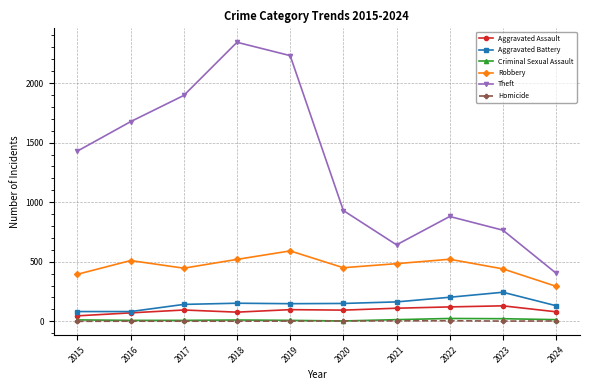

In Robbery, how many points are lower than both neighbors (excluding endpoints)?

2